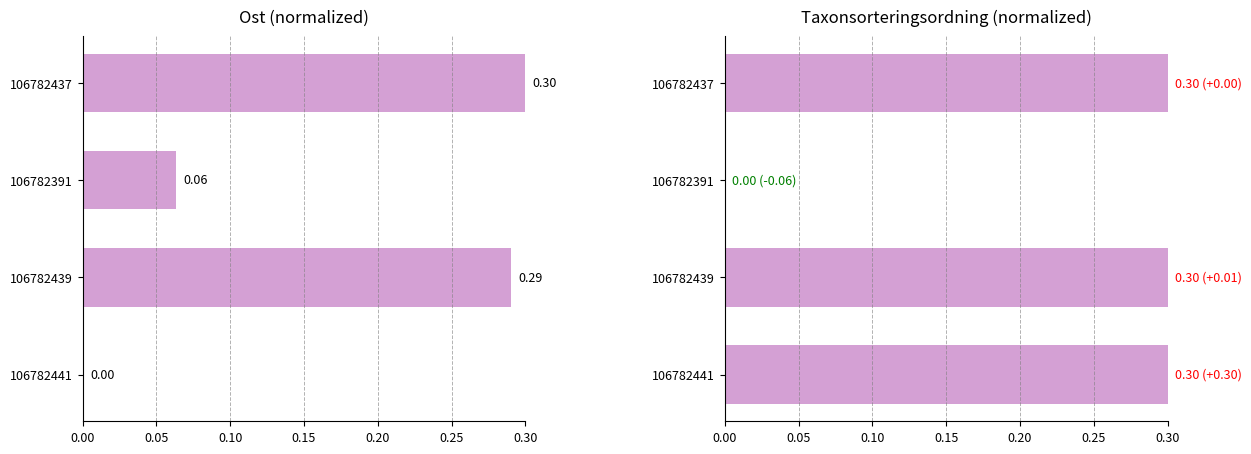

Reading left to right, transcribe all the data shown in this chart.

Ost: 0.0	0.3	0.1	0.3
Taxonsorteringsordning: 0.3	0.3	0.0	0.3